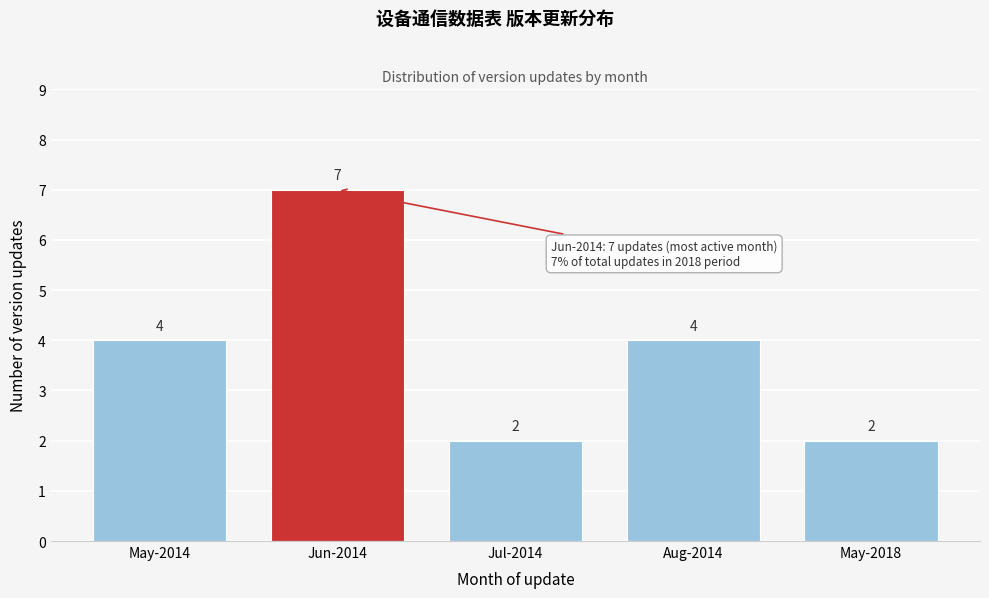

Reading right to left, list all the values displayed in this chart.

May-2018=2	Aug-2014=4	Jul-2014=2	Jun-2014=7	May-2014=4